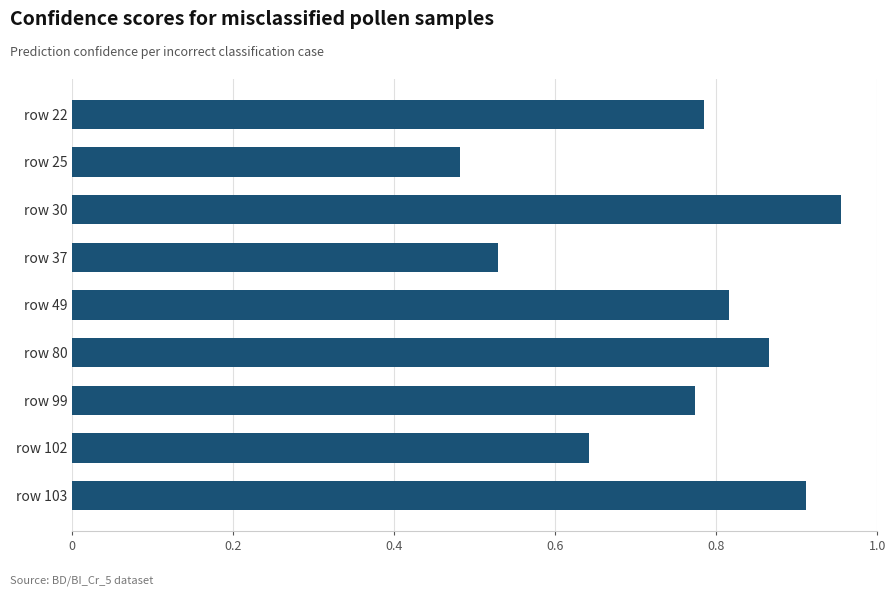

Which label corresponds to the largest value in the chart?

row 30